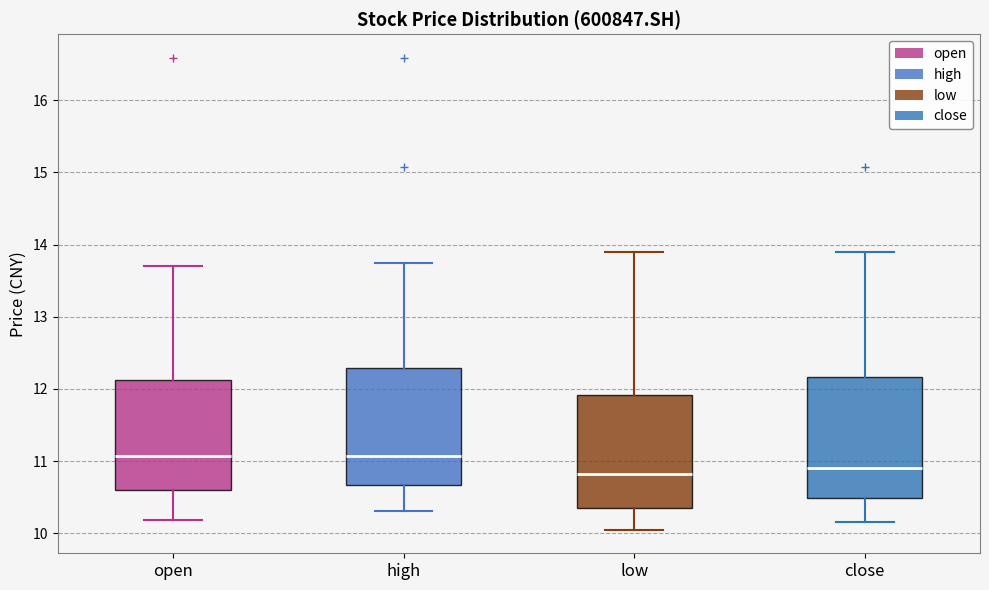

Reading left to right, read every box against the y-axis: the position of its median line, the range the box covers, and the ends of its whiskers. The values are not printed on the chart, so give them approximately, as read against the axis.

open: median 11.1, box 10.6 to 12.1, whiskers 10.2 to 13.7
high: median 11.1, box 10.7 to 12.3, whiskers 10.3 to 13.8
low: median 10.8, box 10.4 to 11.9, whiskers 10.1 to 13.9
close: median 10.9, box 10.5 to 12.2, whiskers 10.2 to 13.9